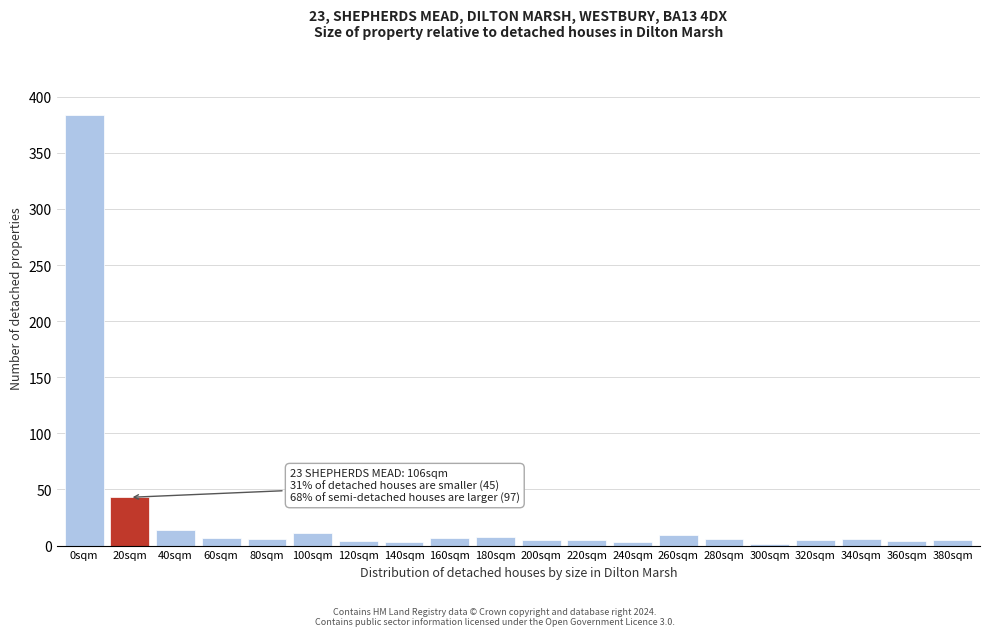

True or false: the data shows 3 at 240sqm.

True